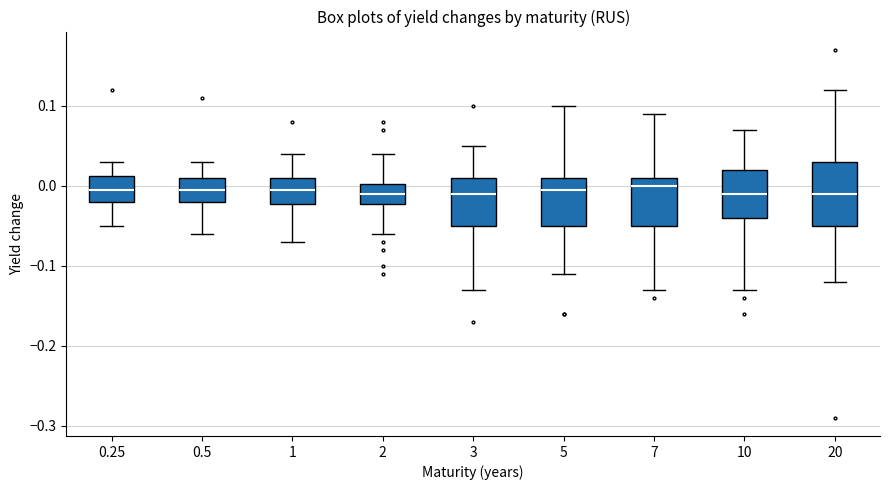

Reading left to right, read every box against the y-axis: the position of its median line, the range the box covers, and the ends of its whiskers. The values are not printed on the chart, so give them approximately, as read against the axis.

0.25: median 0.00, box -0.02 to 0.01, whiskers -0.05 to 0.03
0.5: median 0.00, box -0.02 to 0.01, whiskers -0.06 to 0.03
1: median 0.00, box -0.02 to 0.01, whiskers -0.07 to 0.04
2: median -0.01, box -0.02 to 0.00, whiskers -0.06 to 0.04
3: median -0.01, box -0.05 to 0.01, whiskers -0.13 to 0.05
5: median 0.00, box -0.05 to 0.01, whiskers -0.11 to 0.10
7: median 0.00, box -0.05 to 0.01, whiskers -0.13 to 0.09
10: median -0.01, box -0.04 to 0.02, whiskers -0.13 to 0.07
20: median -0.01, box -0.05 to 0.03, whiskers -0.12 to 0.12